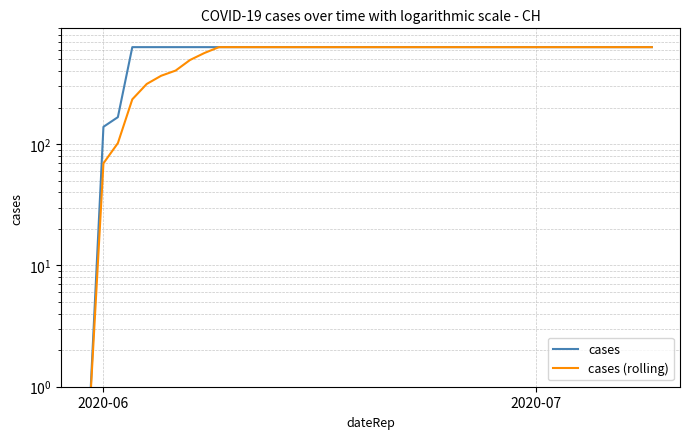

How many lines are shown in the chart?

2